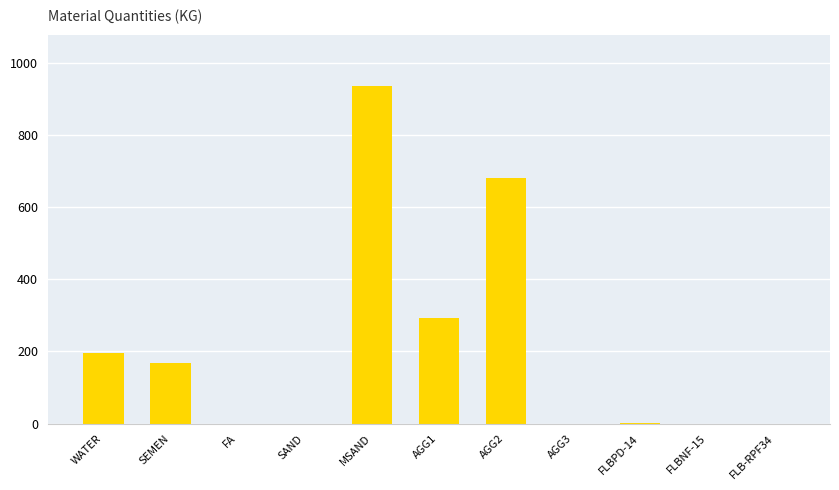

What is the sum of the values at AGG1 and MSAND?

1227.0